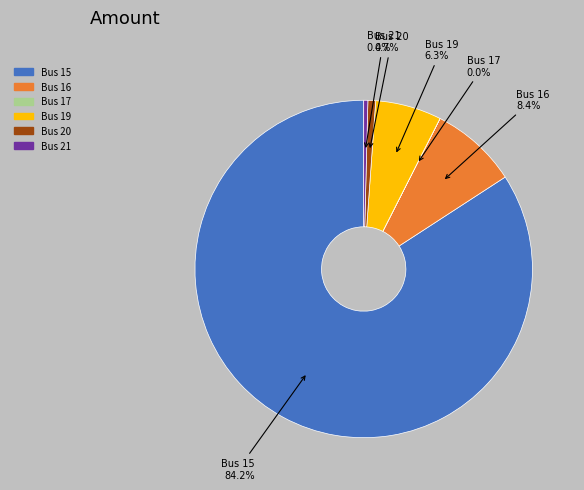

Is there a majority slice in this chart?

Yes